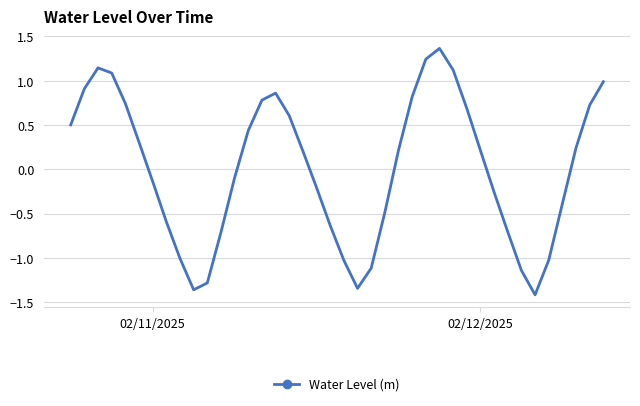

What is the difference between the maximum and minimum values?

2.8